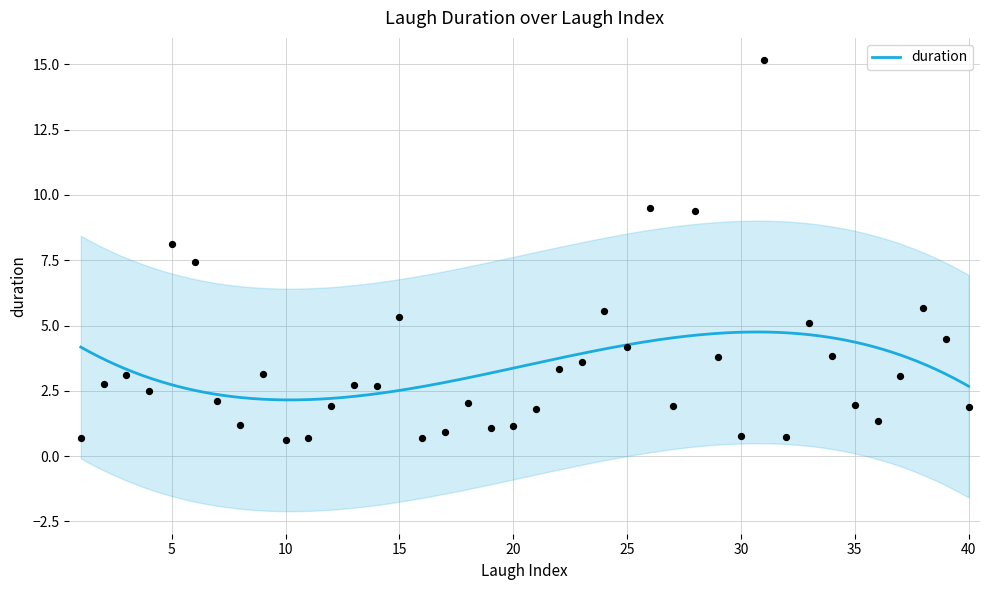

What is the change in value from 3 to 17?

-2.2